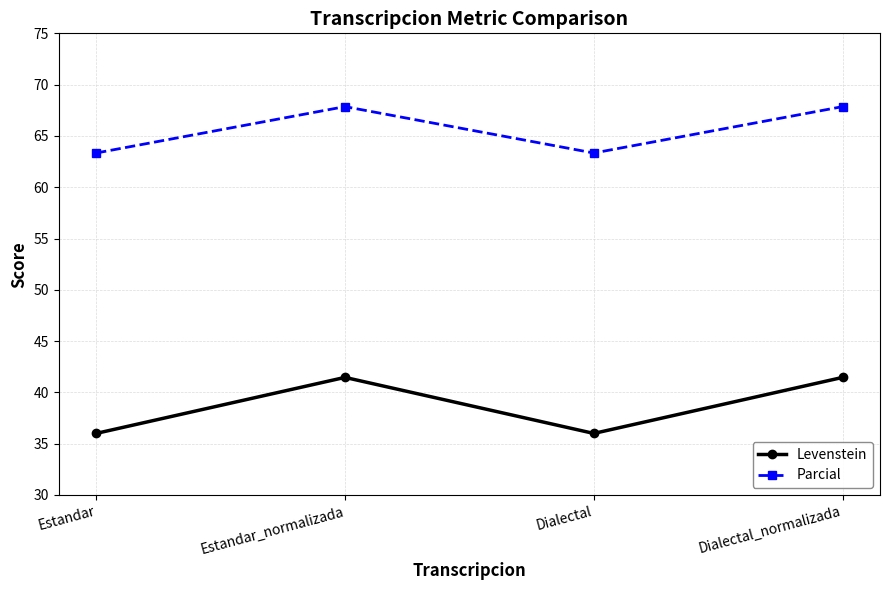

Reading left to right, what are all the values shown in this chart?

Levenstein: 36.0	41.5	36.0	41.5
Parcial: 63.3	67.9	63.3	67.9